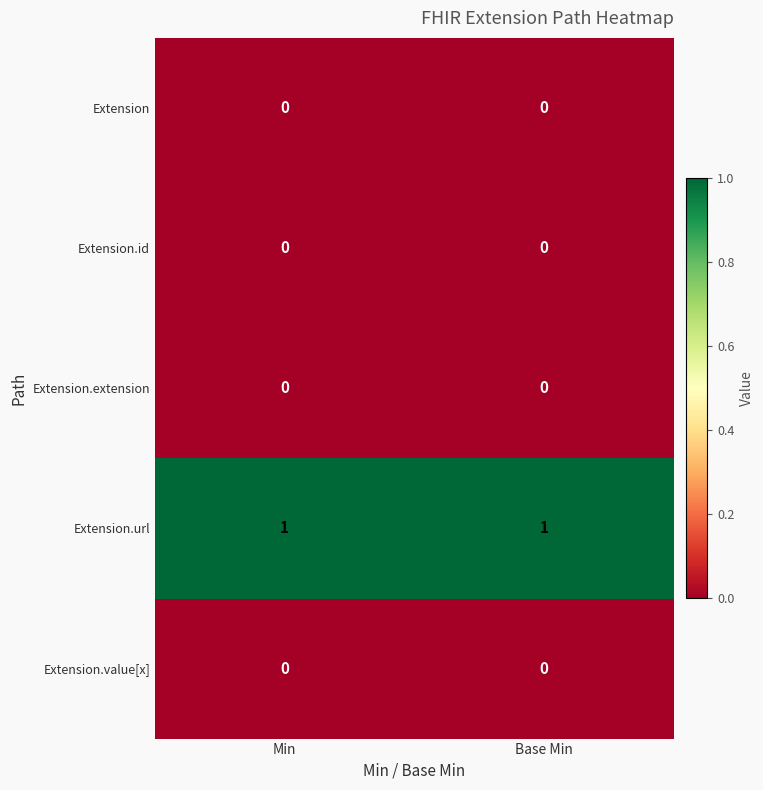

Reading right to left, list all the values displayed in this chart.

row_0: Base Min=0	Min=0
row_1: Base Min=0	Min=0
row_2: Base Min=0	Min=0
row_3: Base Min=1	Min=1
row_4: Base Min=0	Min=0